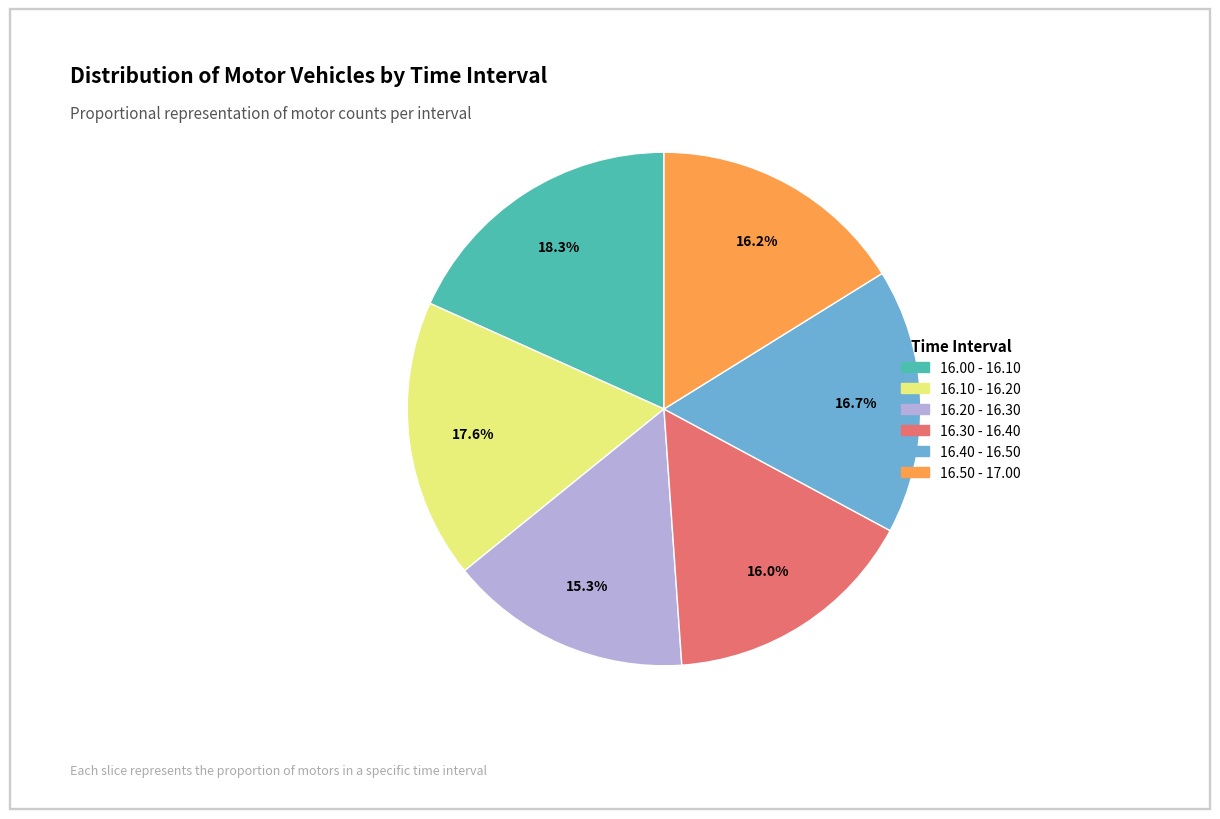

What is the ratio of the value at 16.20 - 16.30 to the value at 16.10 - 16.20?

0.9